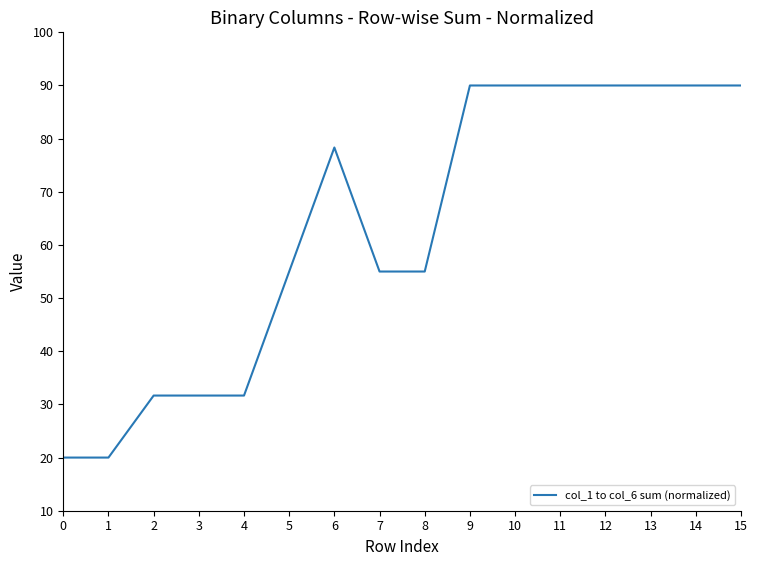

What is the smallest value displayed?

20.0